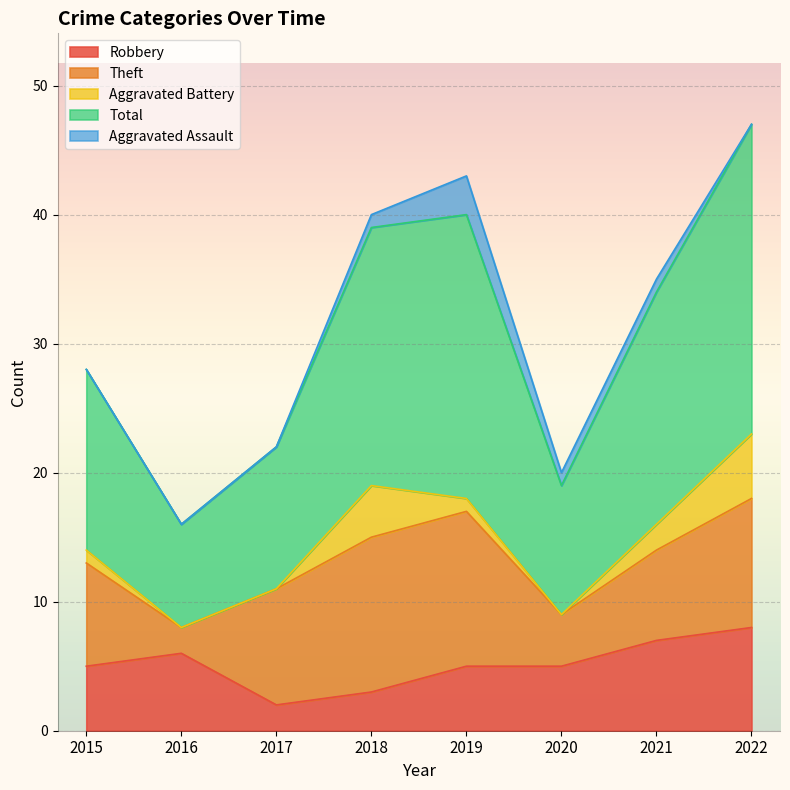

At which category does Aggravated Assault reach its first local peak?

2019